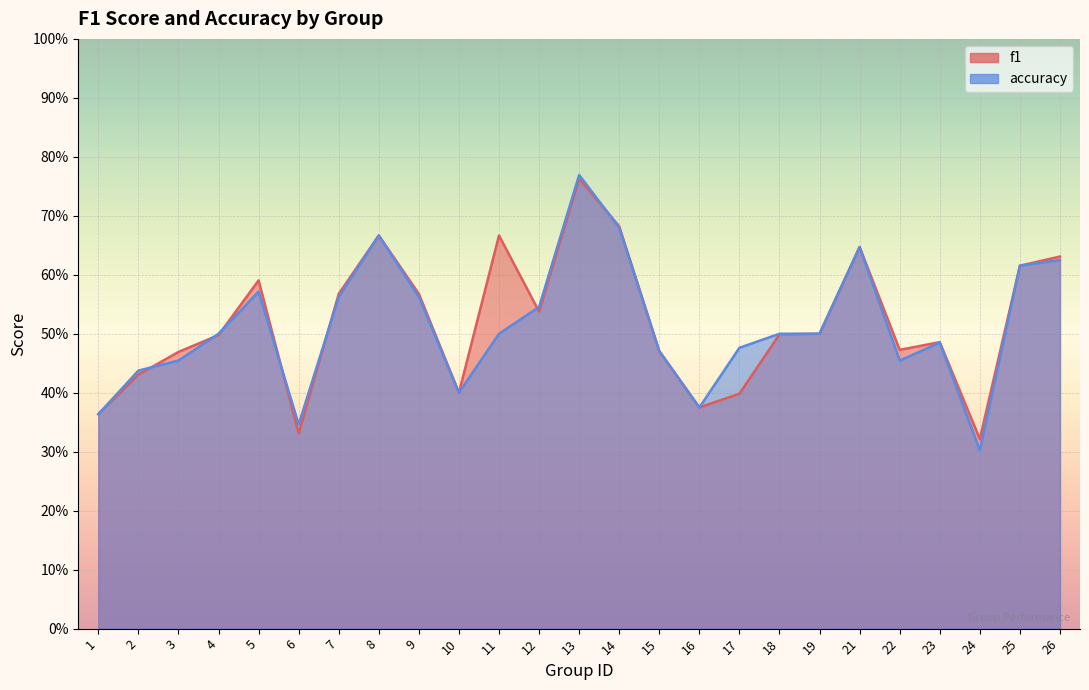

What is the average value of the f1 series?

0.5